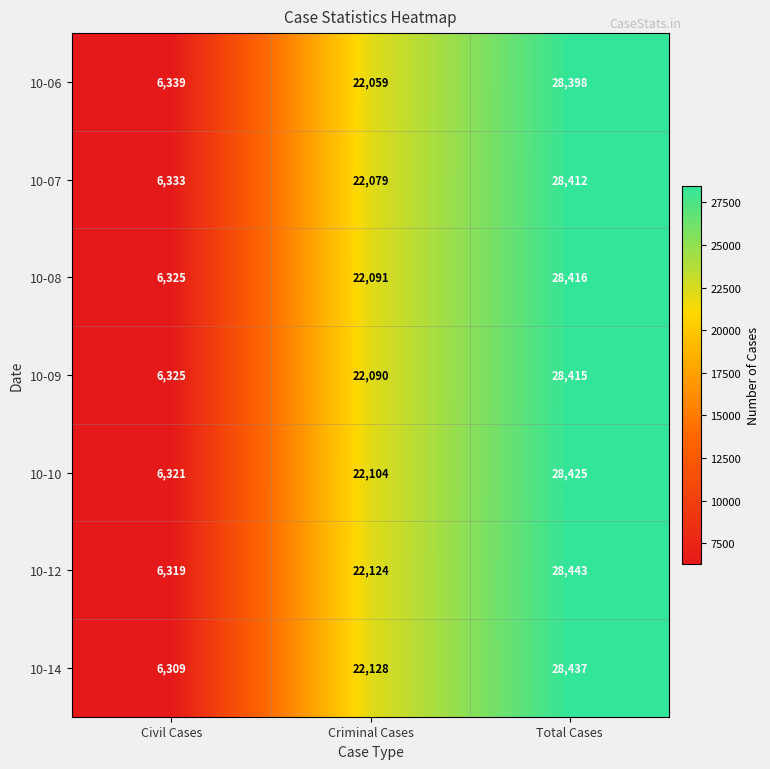

What is the spread (max minus min) of values at Civil Cases?

30